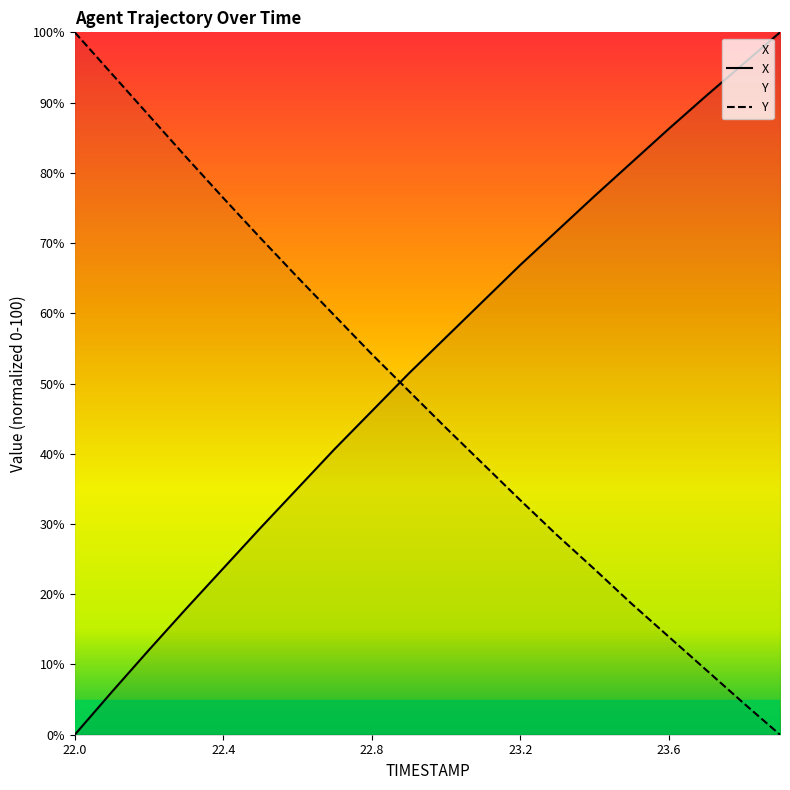

Read the X value at 22.2.

12.1